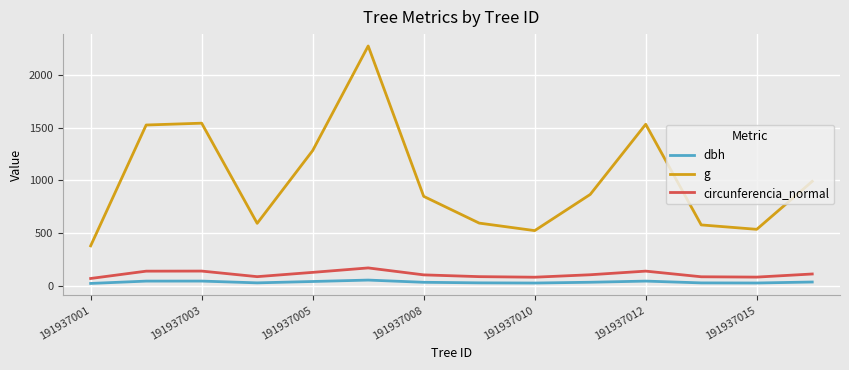

Which series has the widest spread of values?

g